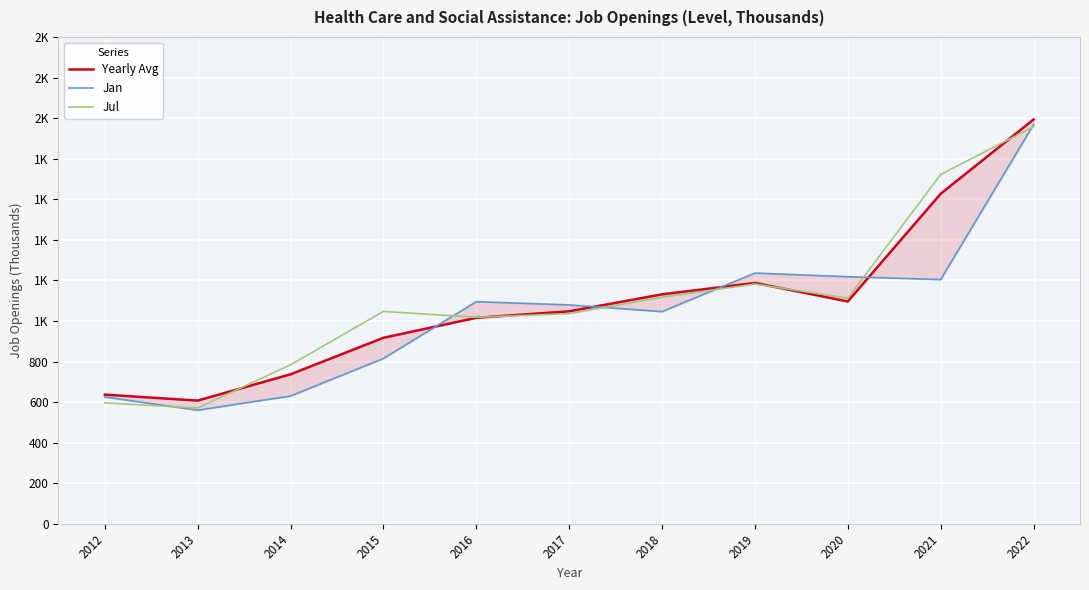

How many lines are shown in the chart?

3